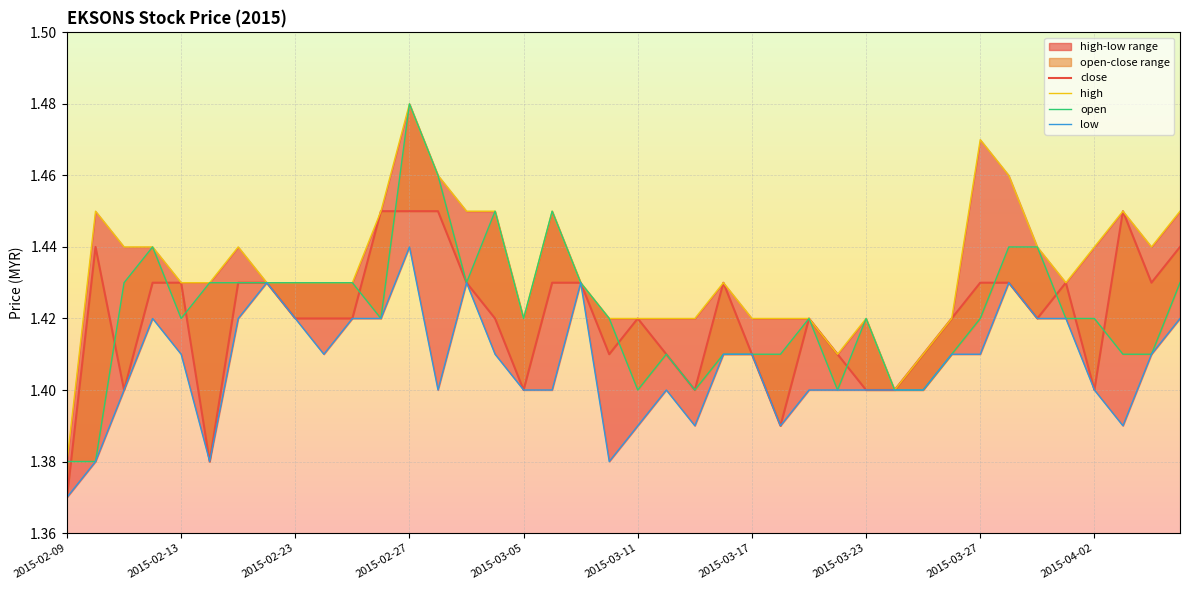

Which series has the widest spread of values?

high